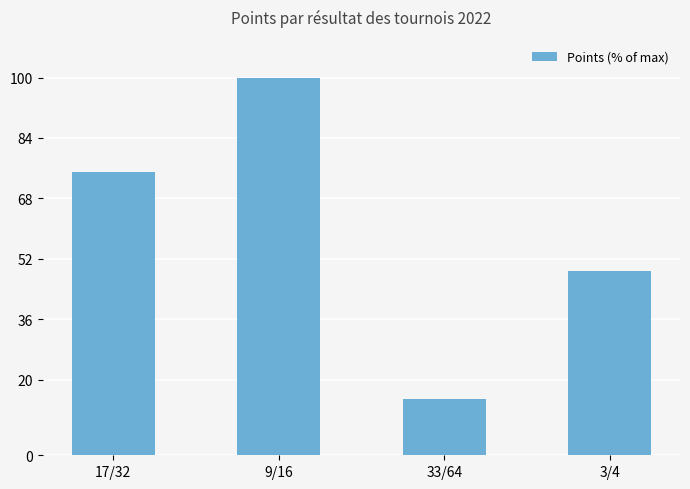

What is the label of the 4th bar from the right?

17/32